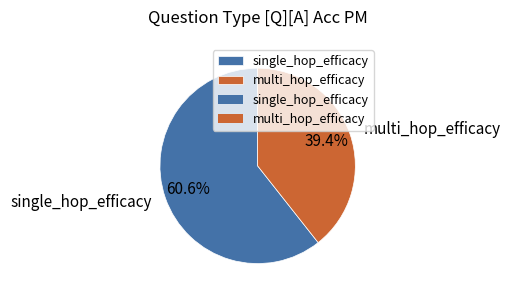

How many slices are in this pie chart?

2